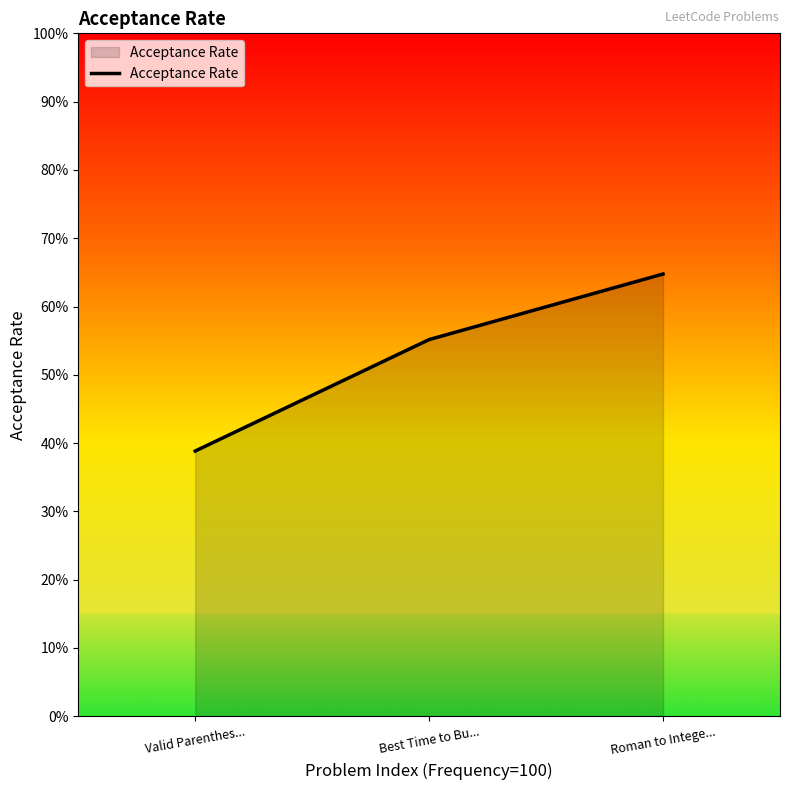

What is the difference between the second highest and minimum values?

0.2